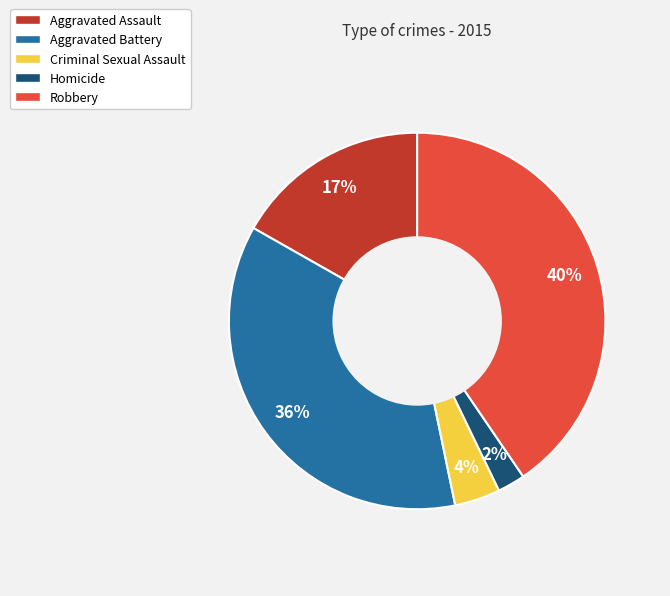

What is the ratio of the value at Robbery to the value at Aggravated Assault?

2.4